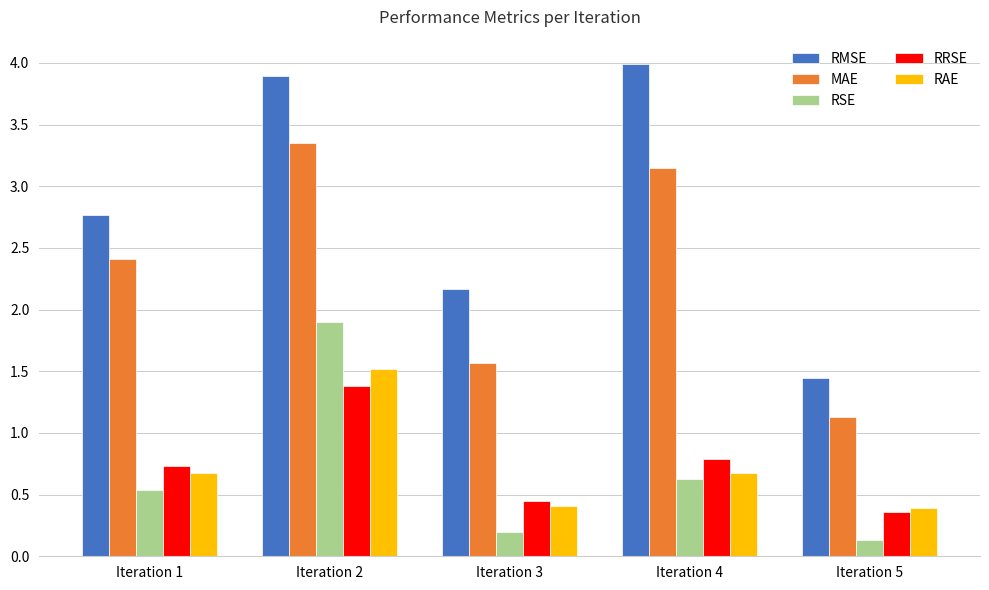

Between Iteration 3 and Iteration 4, which series saw the biggest shift?

RMSE